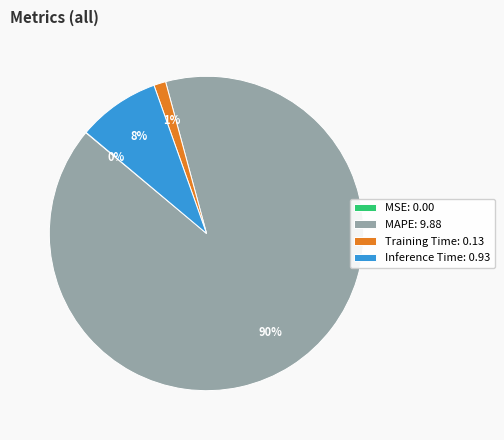

To the nearest percent, what is the difference between the Inference Time: 0.93 and Training Time: 0.13 slice percentages?

7%